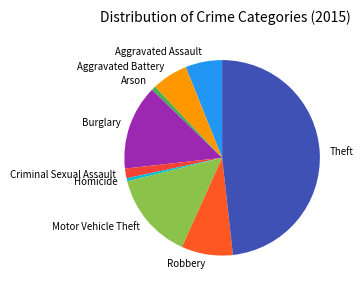

Is there any slice that represents more than half of the pie?

No